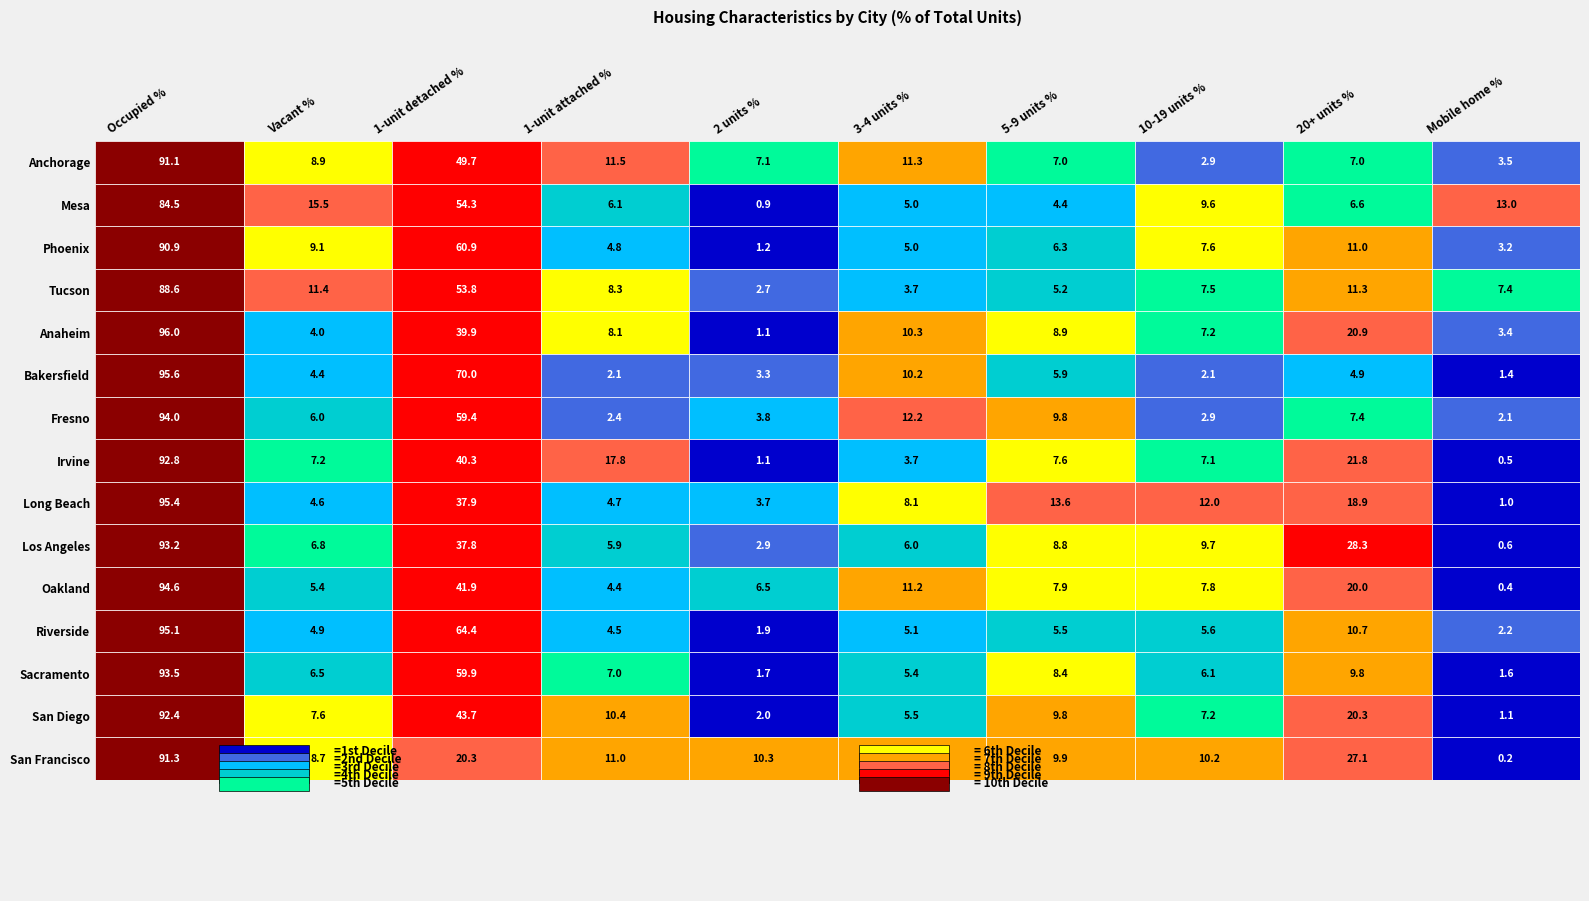

What is the difference between the second highest and minimum values in the Irvine series?

39.8